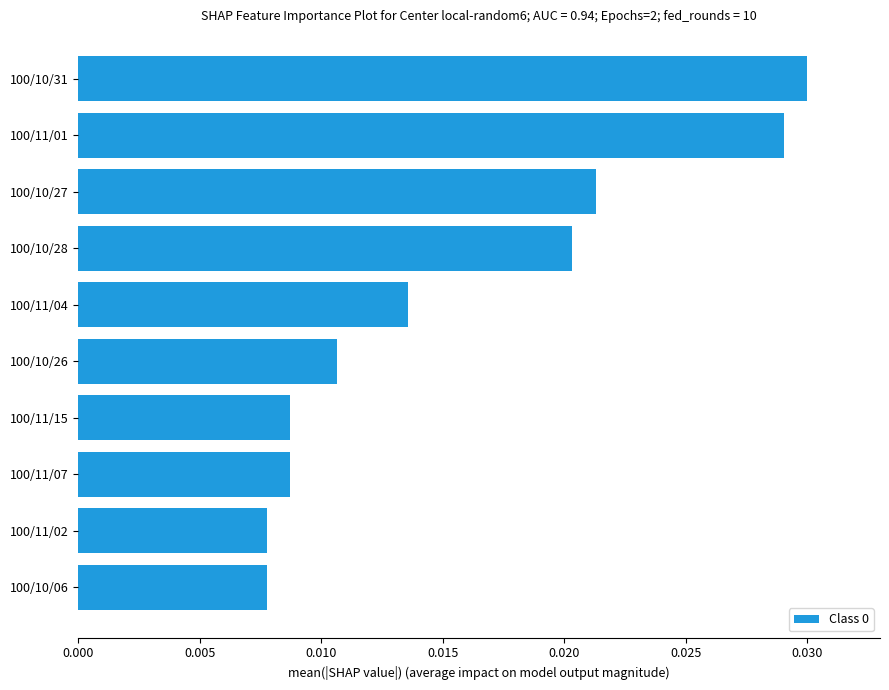

Which has a higher value, 100/10/31 or 100/10/27?

100/10/31